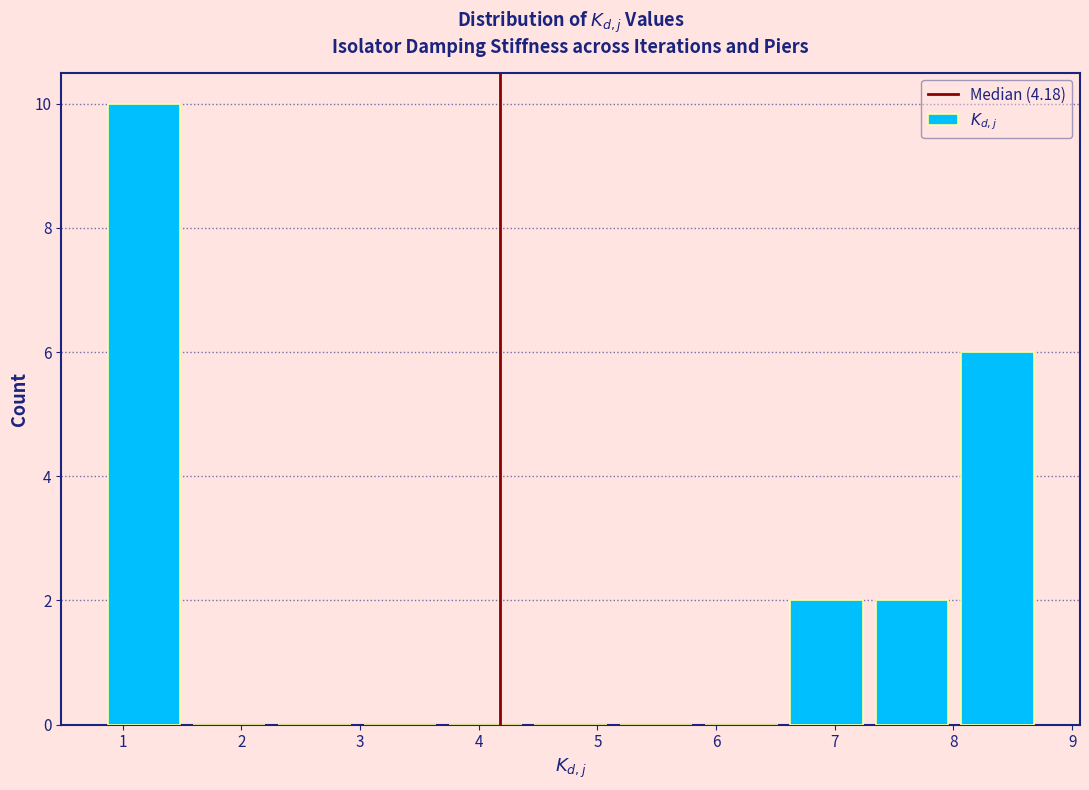

What is the height of the bar covering 0.8 to 1.5 on the x-axis? Neither the bar edges nor the heights are printed on the chart, so give them approximately, as read against the axes.

10